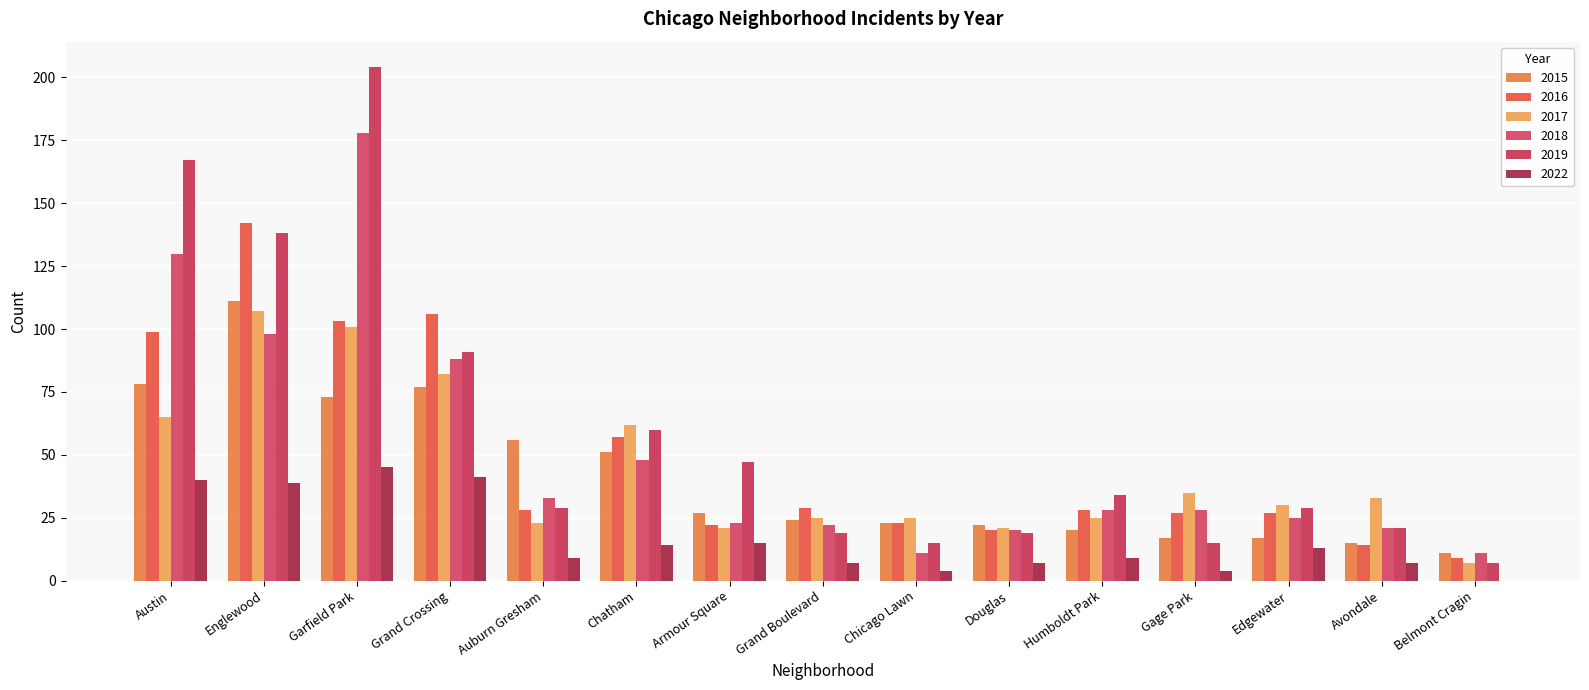

What is the sum of the 2016 values at Armour Square and Auburn Gresham?

50